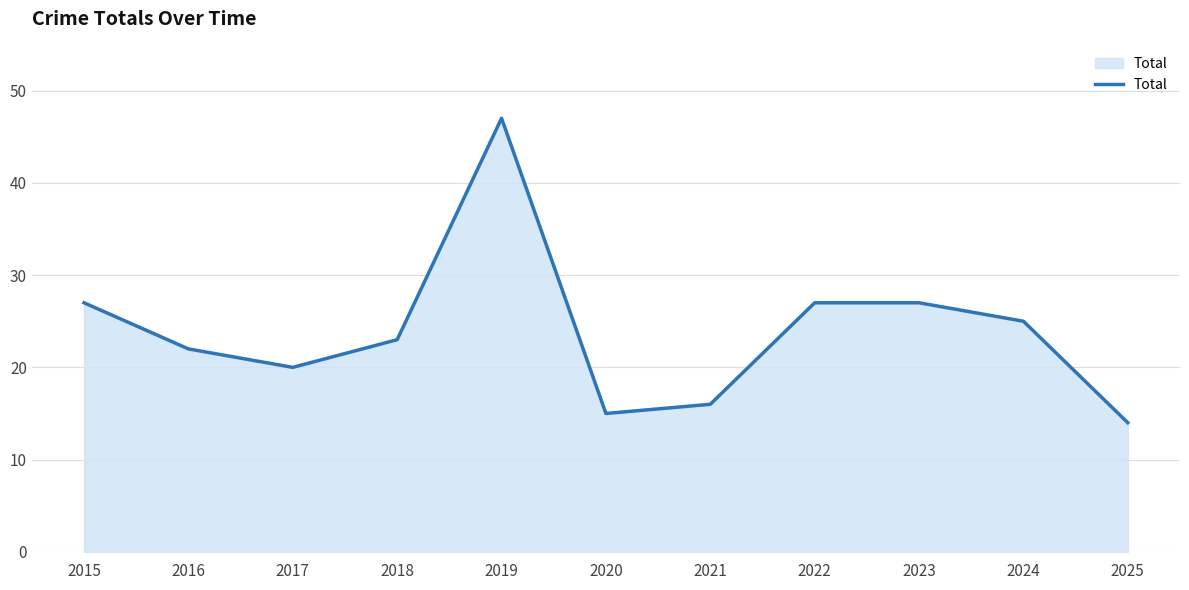

Read the value at 2018.

23